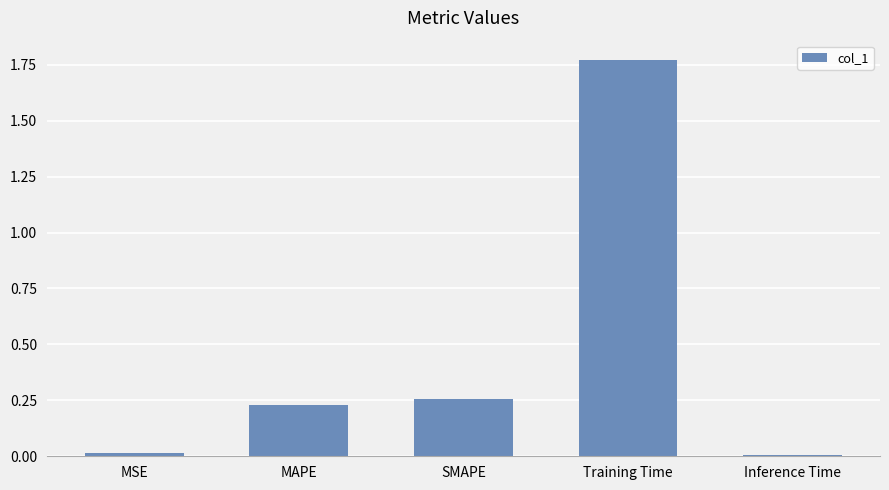

Which label corresponds to the largest value in the chart?

Training Time